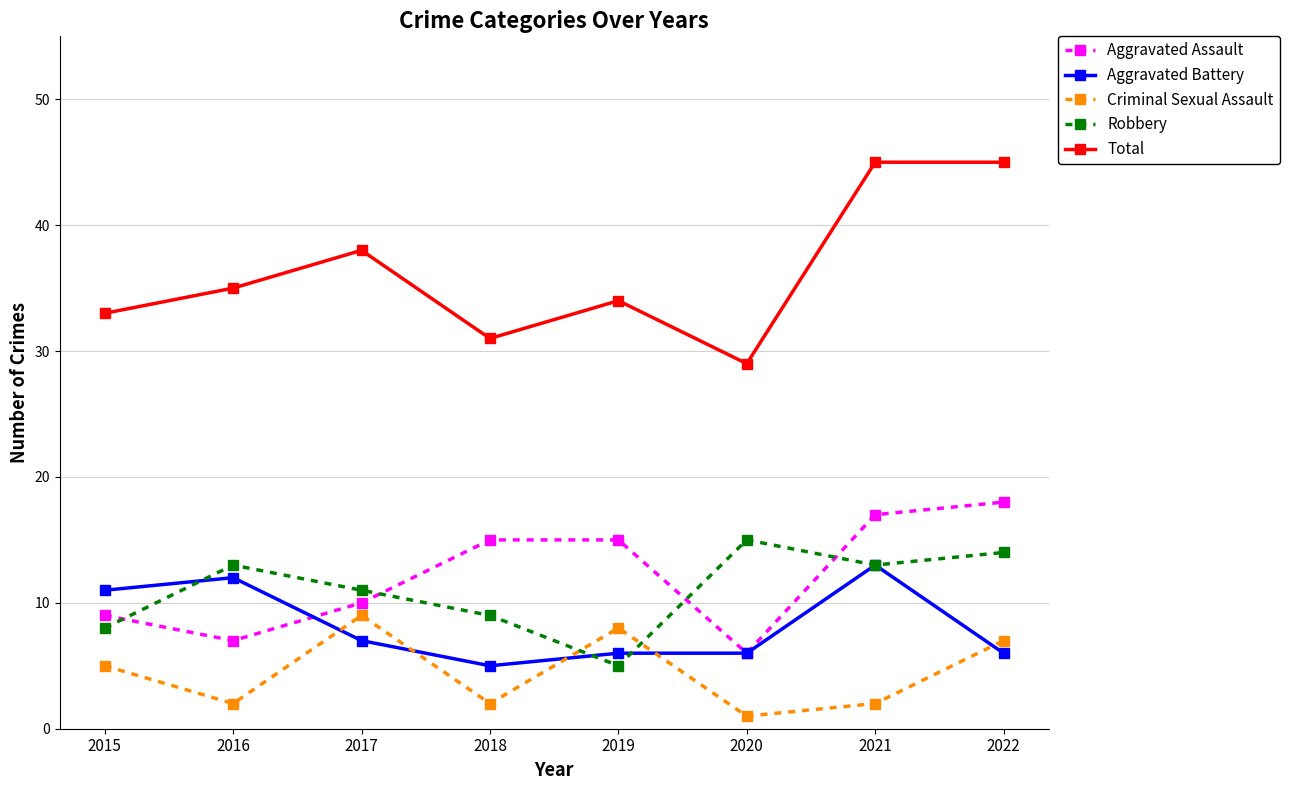

Which series has the widest spread of values?

Total